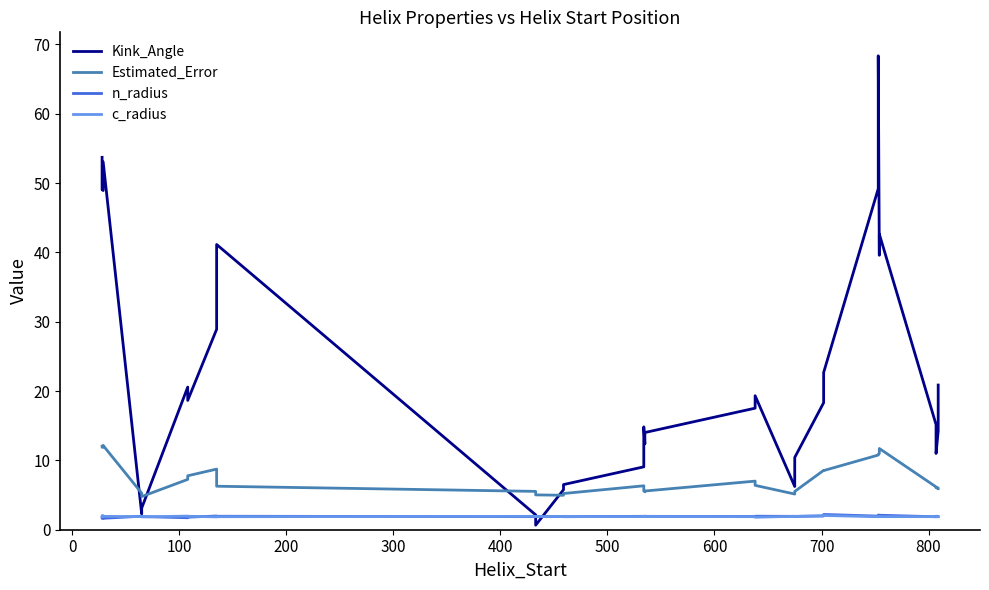

How many intersections are there between Kink_Angle and Estimated_Error?

4